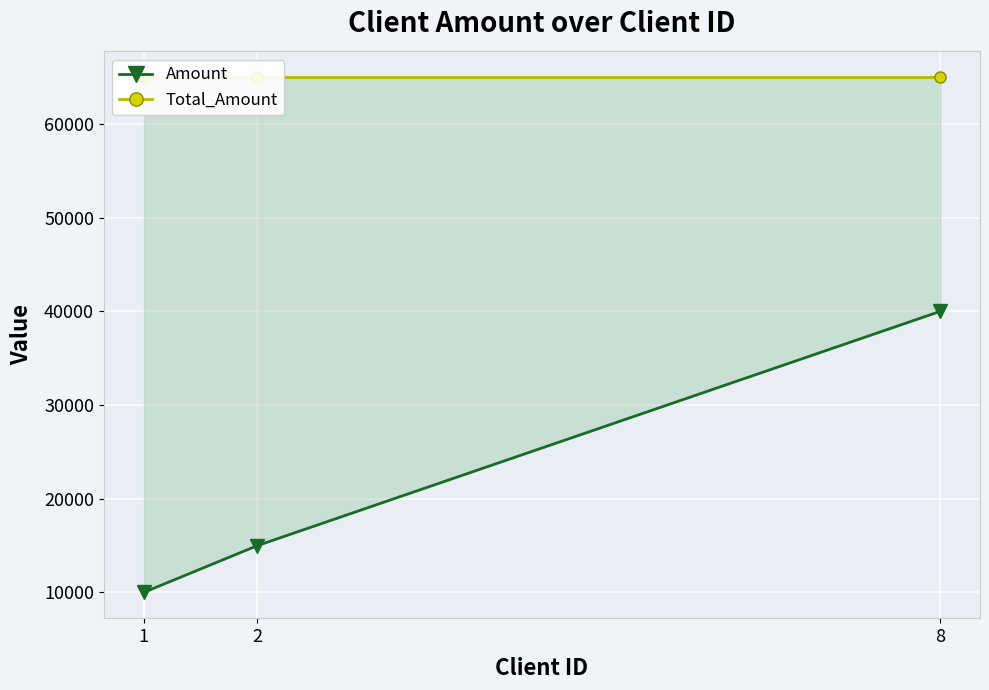

What is the value of the Total_Amount point at the 3rd from the left?

65000